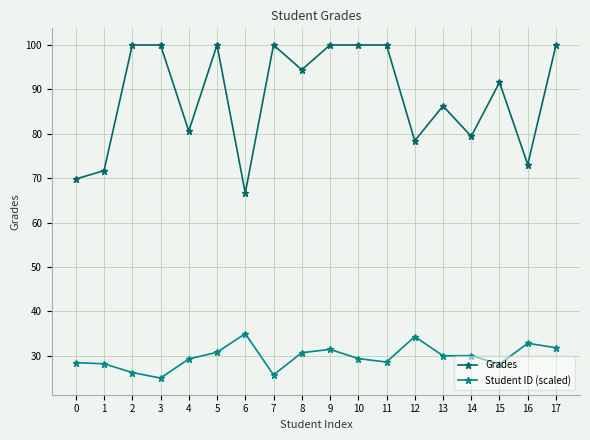

What is the maximum value shown in the chart?

100.0